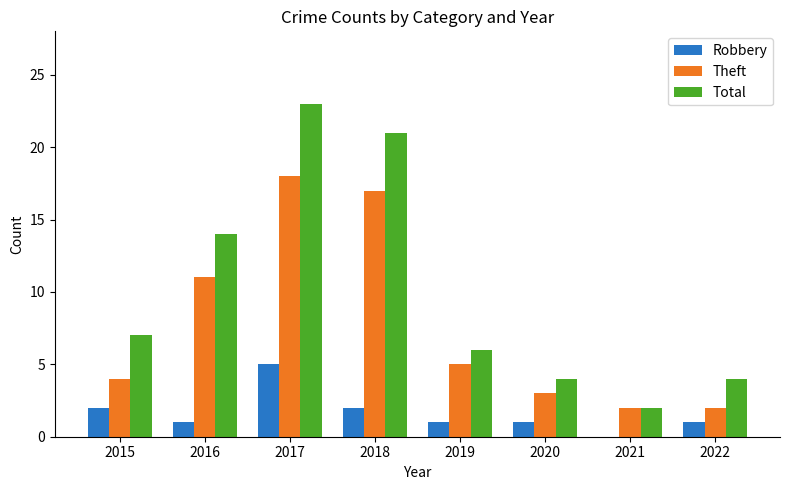

What is the average value of the Robbery series?

2